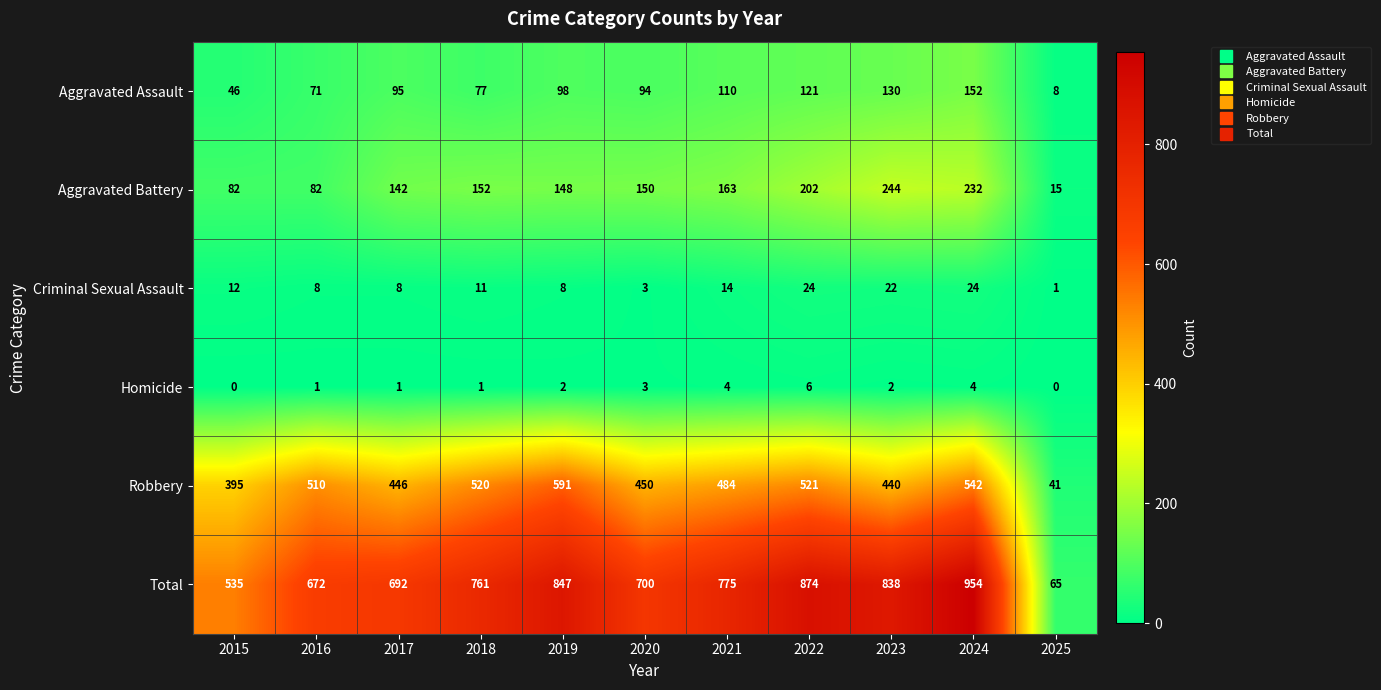

At which label does Robbery reach its peak?

2019